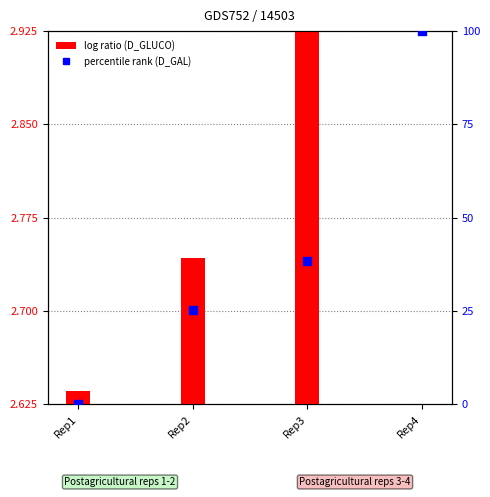

Is the value of D_GAL at Rep4 greater than the value of D_GLUCO at Rep4?

Yes